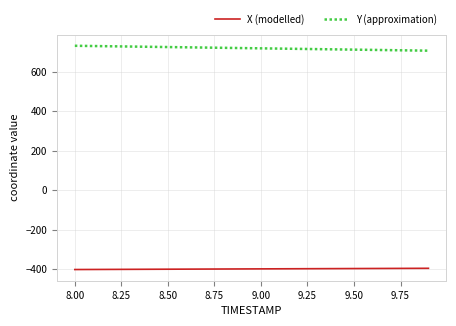

What is the greatest value displayed?

731.1